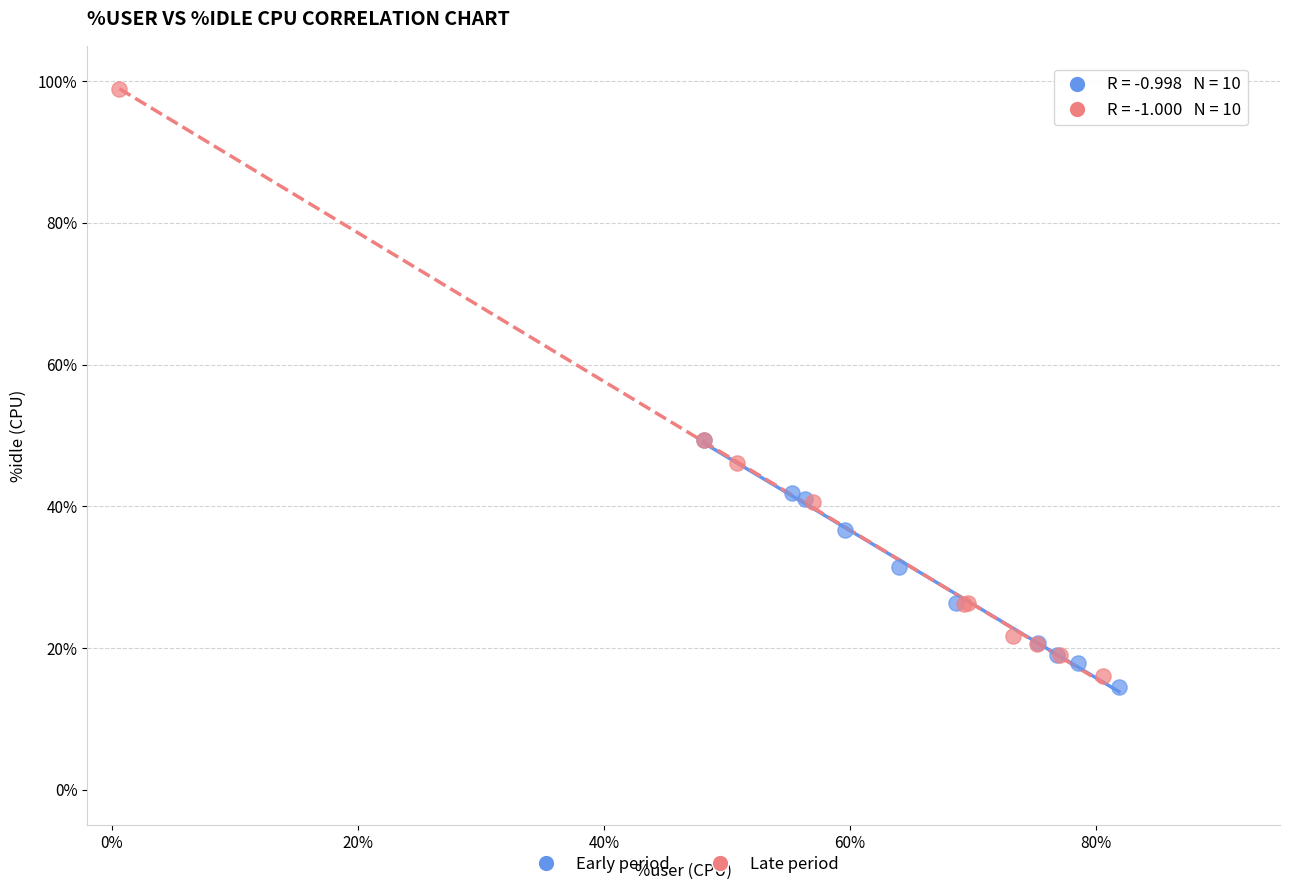

Which series reaches the maximum Y coordinate?

Late period